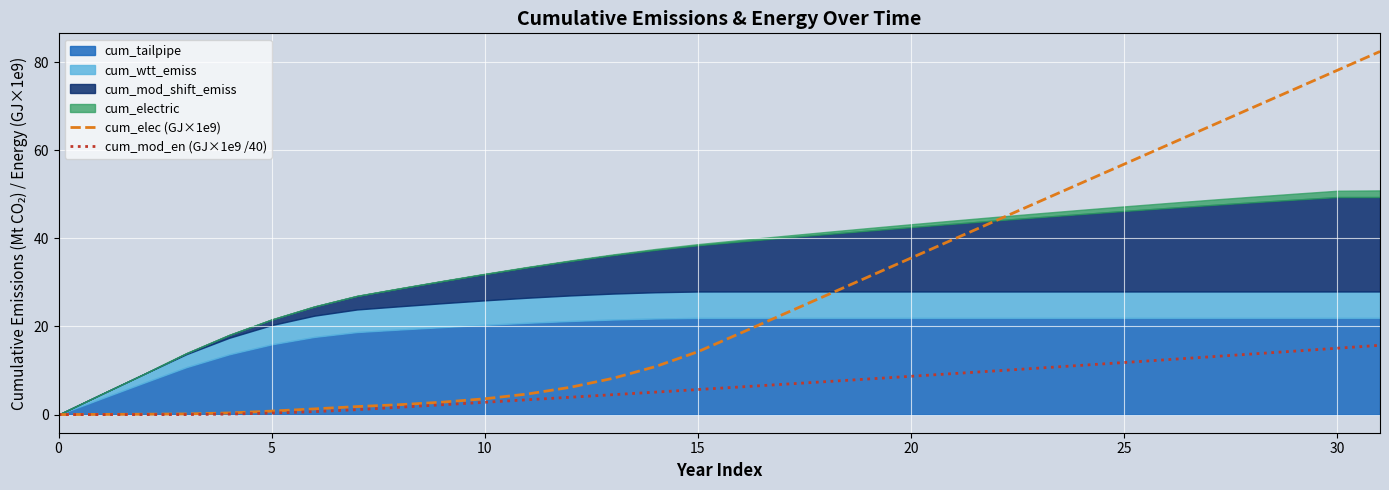

The cum_elec (GJ×1e9) series shows 4.7 at 11. True or false?

True